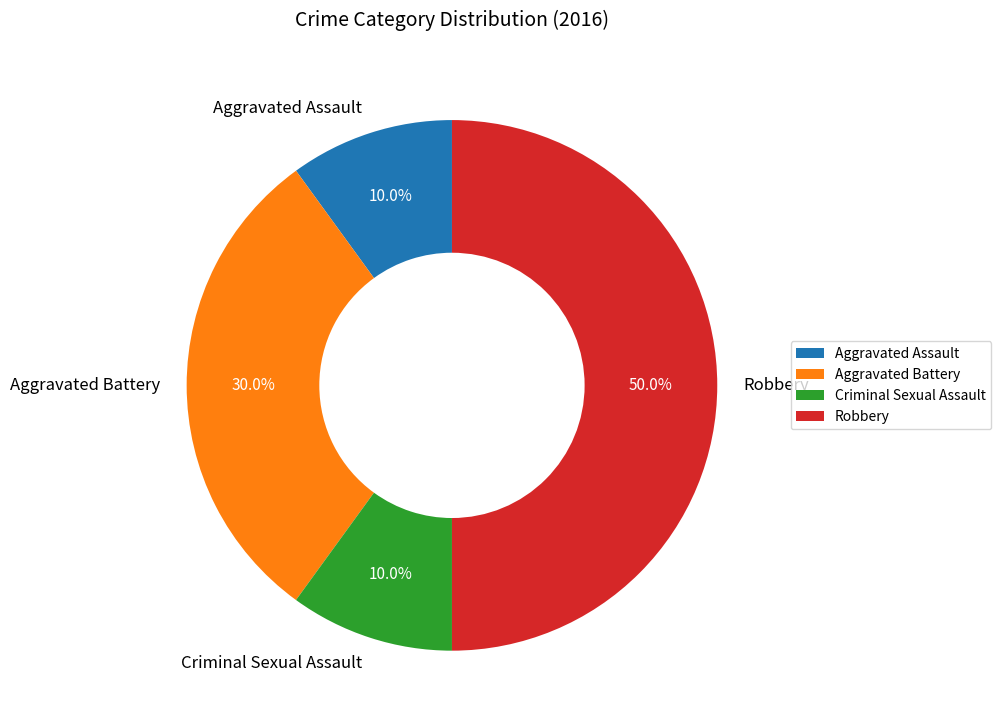

What is the ratio of the value at Aggravated Assault to the value at Criminal Sexual Assault?

1.0